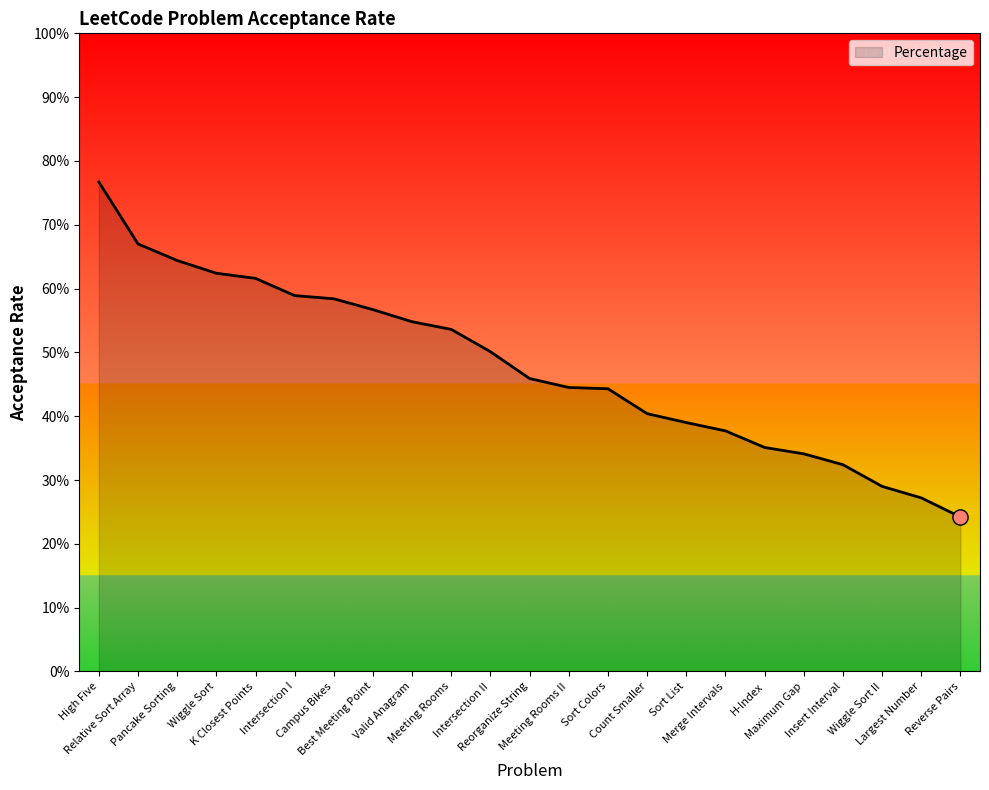

Which has a higher value, Sort List or Reorganize String?

Reorganize String